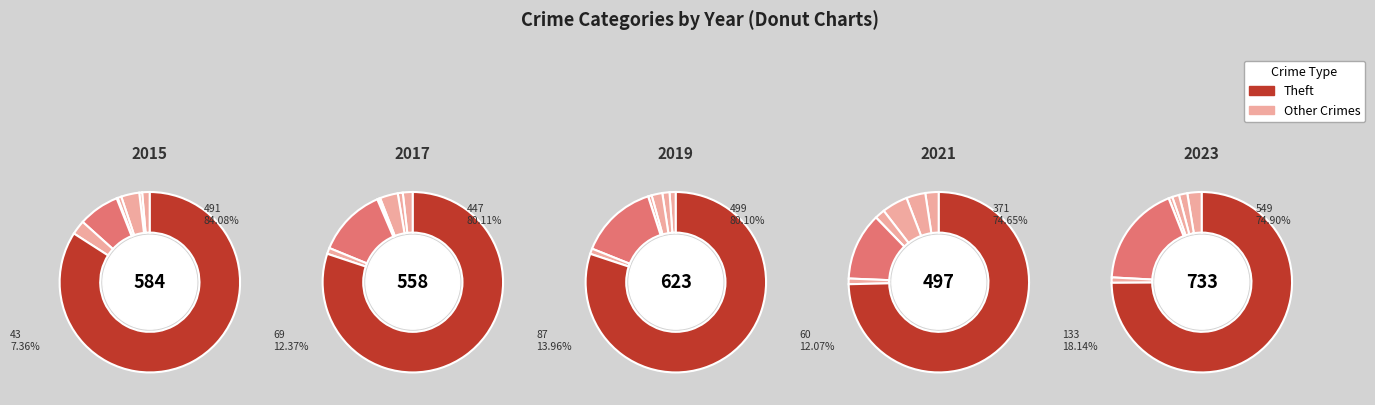

Which slice is the largest?

Theft